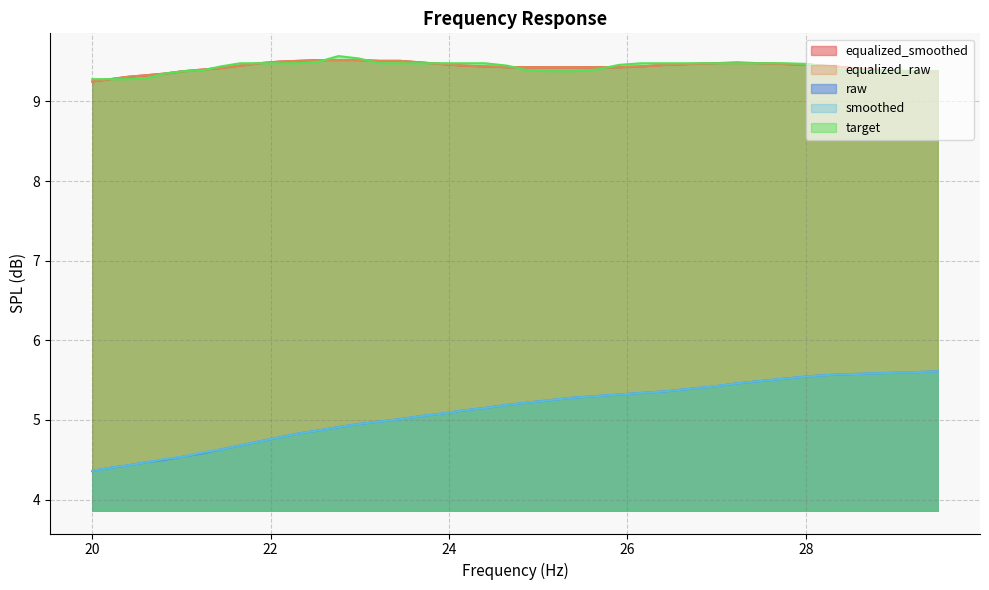

Is the value of target at 23.22 greater than the value of equalized_smoothed at 25.65?

Yes